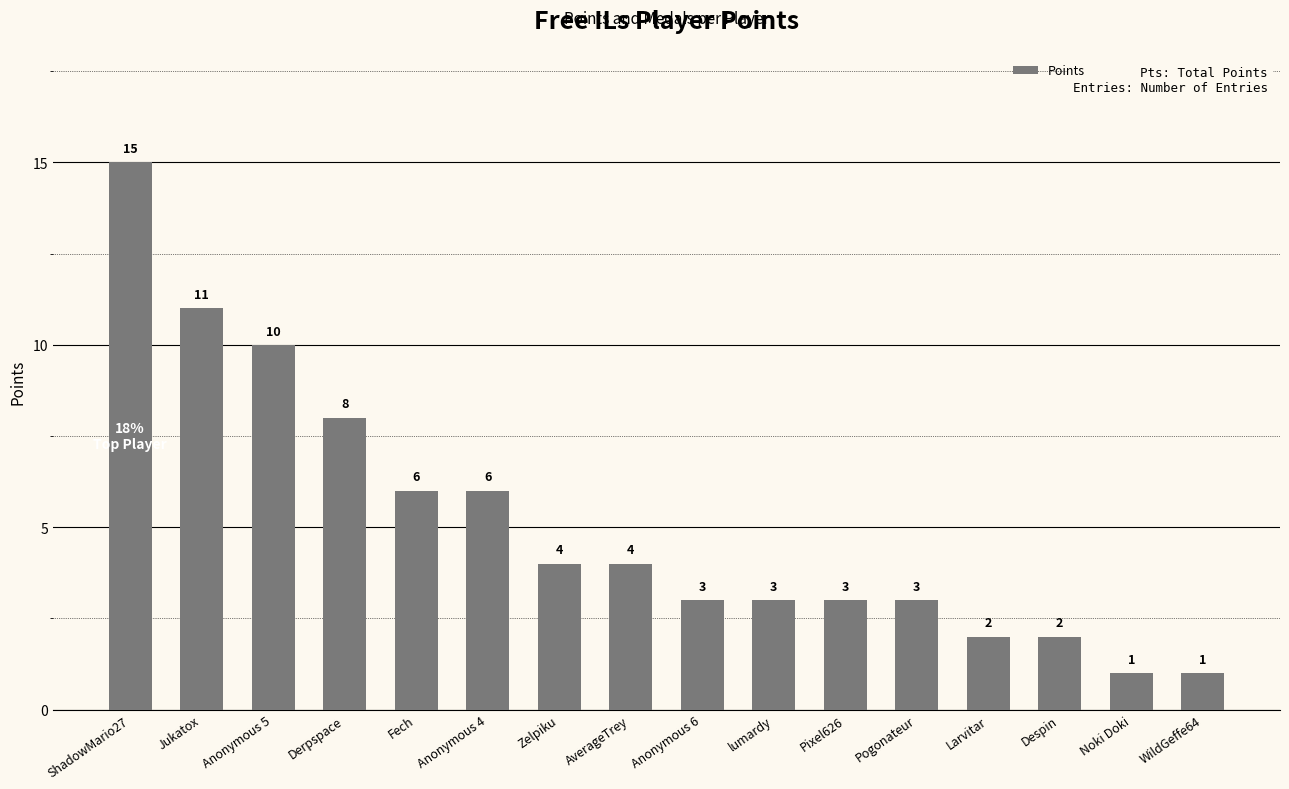

The value at Anonymous 4 is 6. True or false?

True